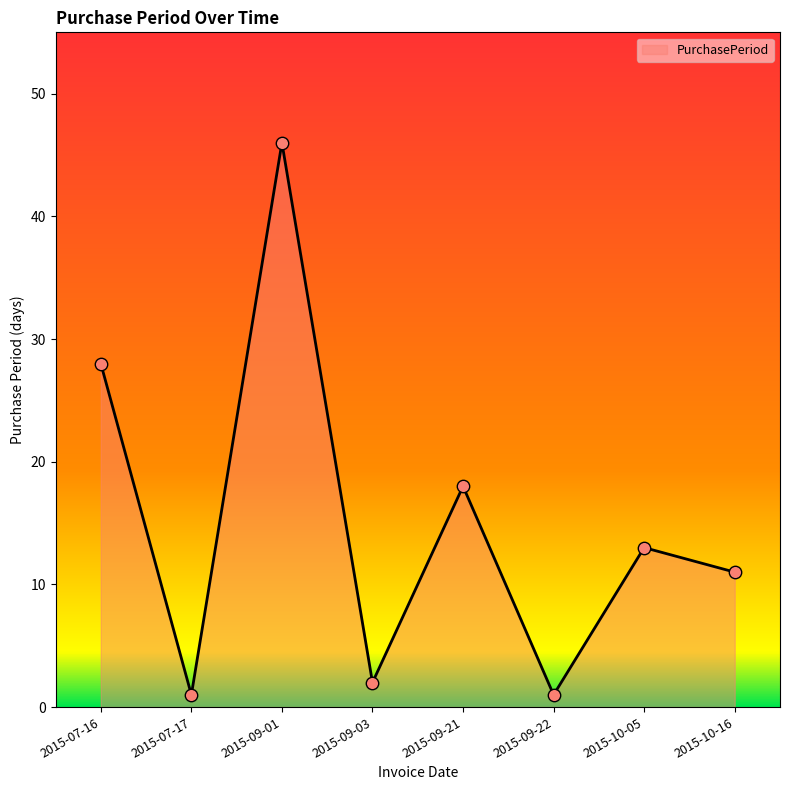

What is the change in value from 2015-10-05 to 2015-10-16?

-2